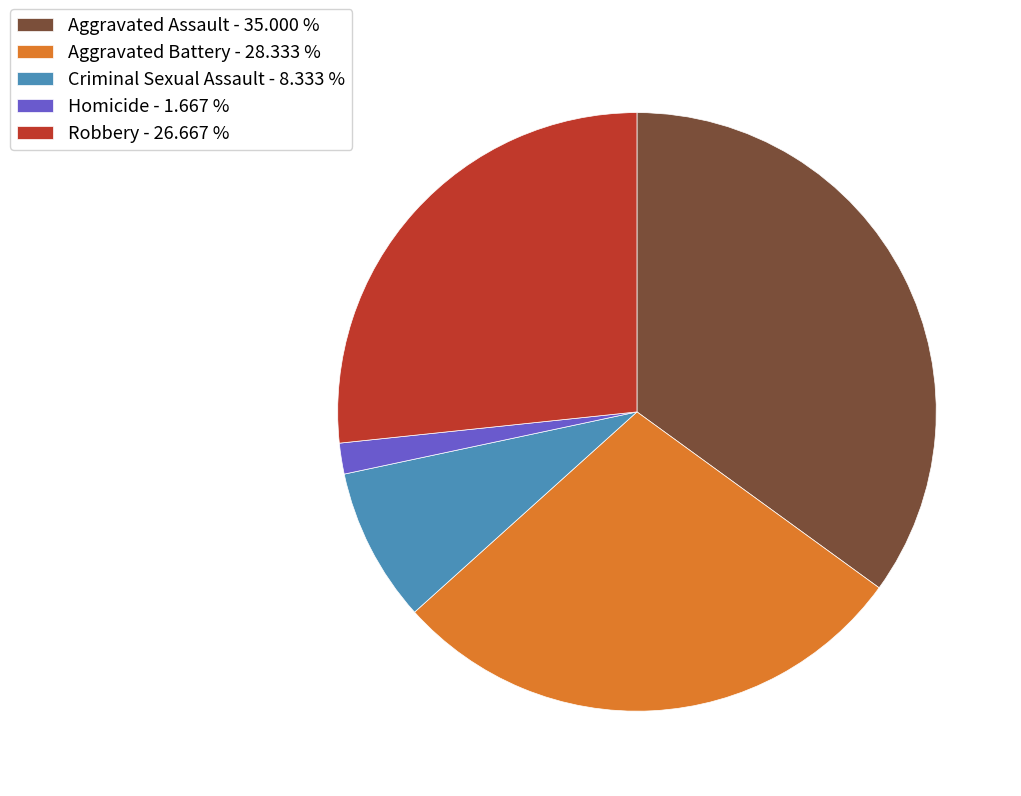

Does any single category account for the majority?

No